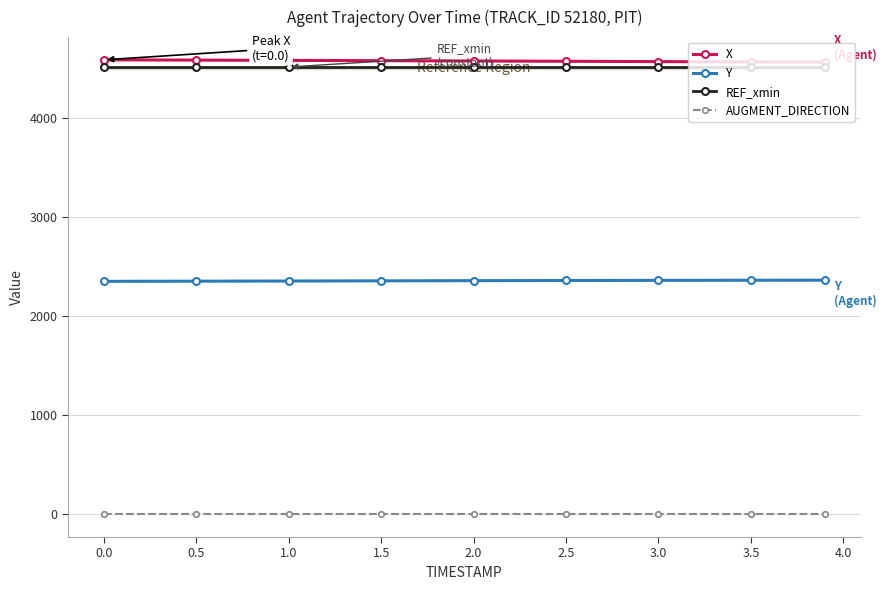

What are all the series names shown in the legend?

X, Y, REF_xmin, AUGMENT_DIRECTION